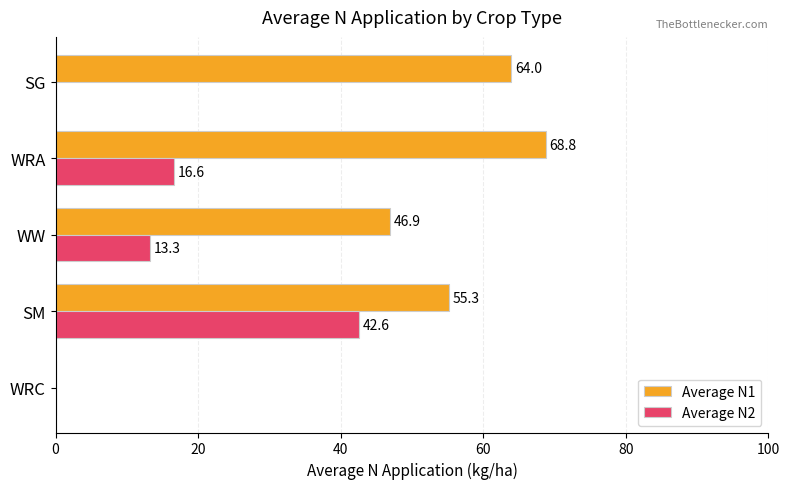

At which category is the sum across all series the highest?

SM